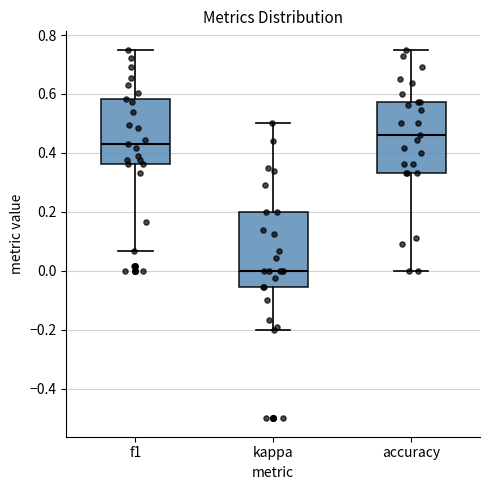

Where does the lower whisker of the box for f1 end on the y-axis? The values are not printed on the chart, so give them approximately, as read against the axis.

0.06